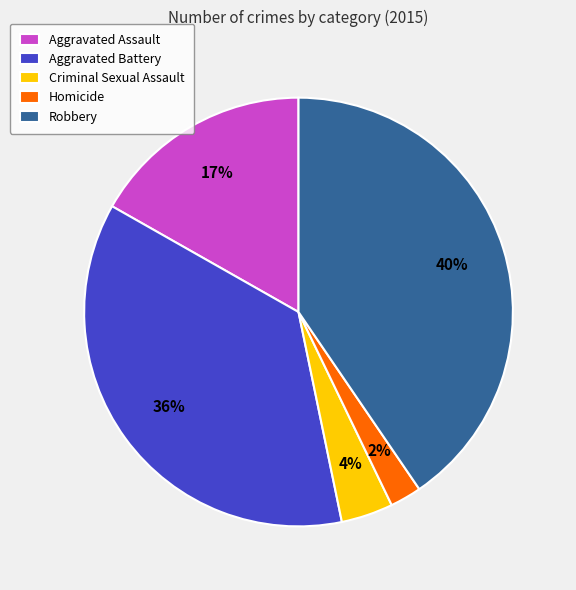

How many segments does this pie chart have?

5